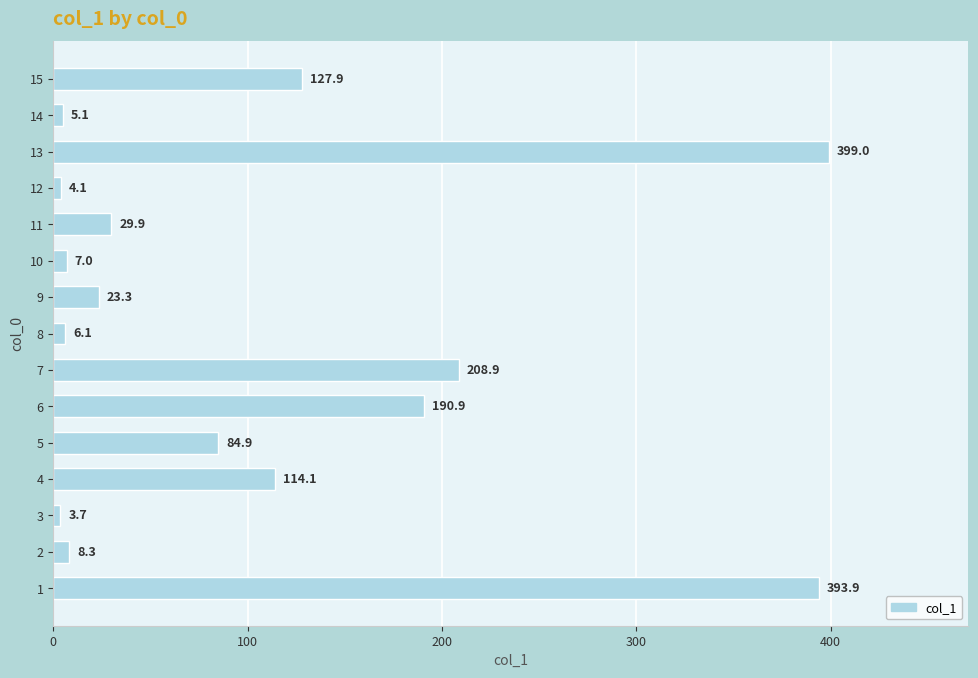

Where is the data nearest to the value 201?

7